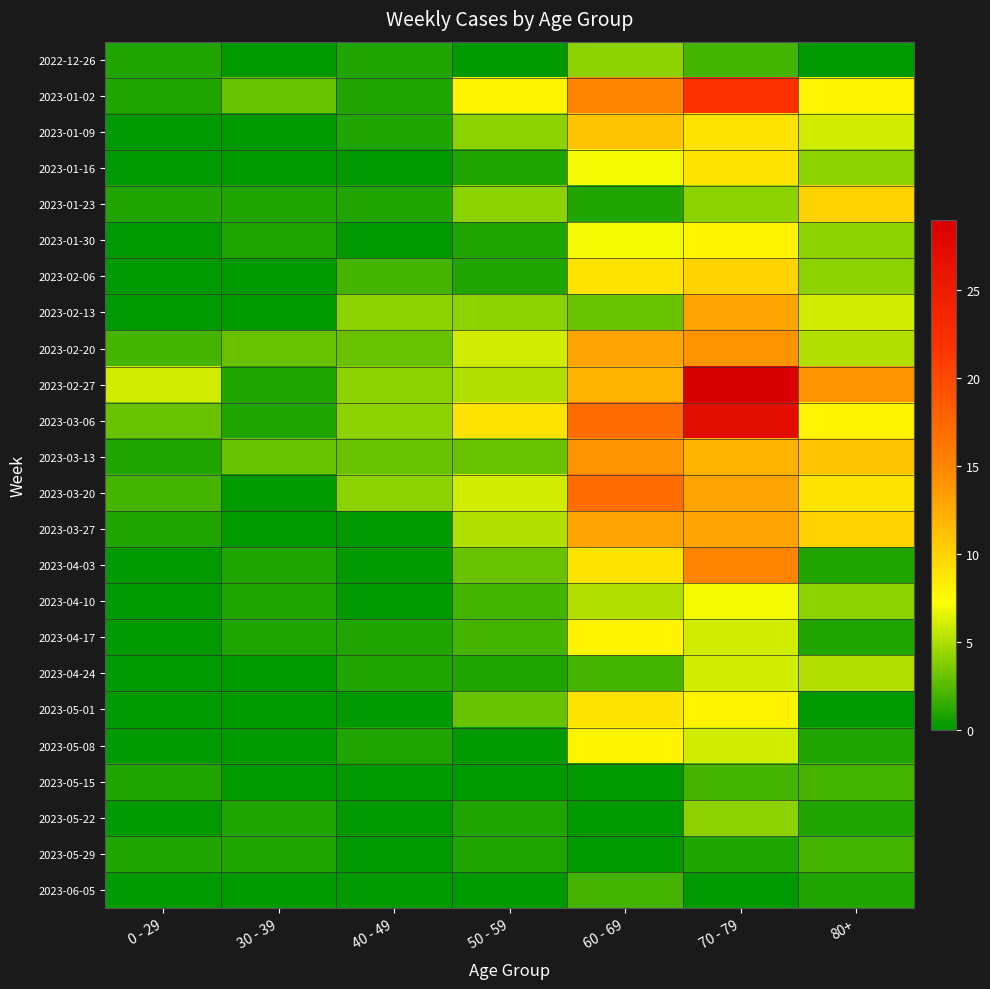

At how many categories does at least one series exceed 17?

1